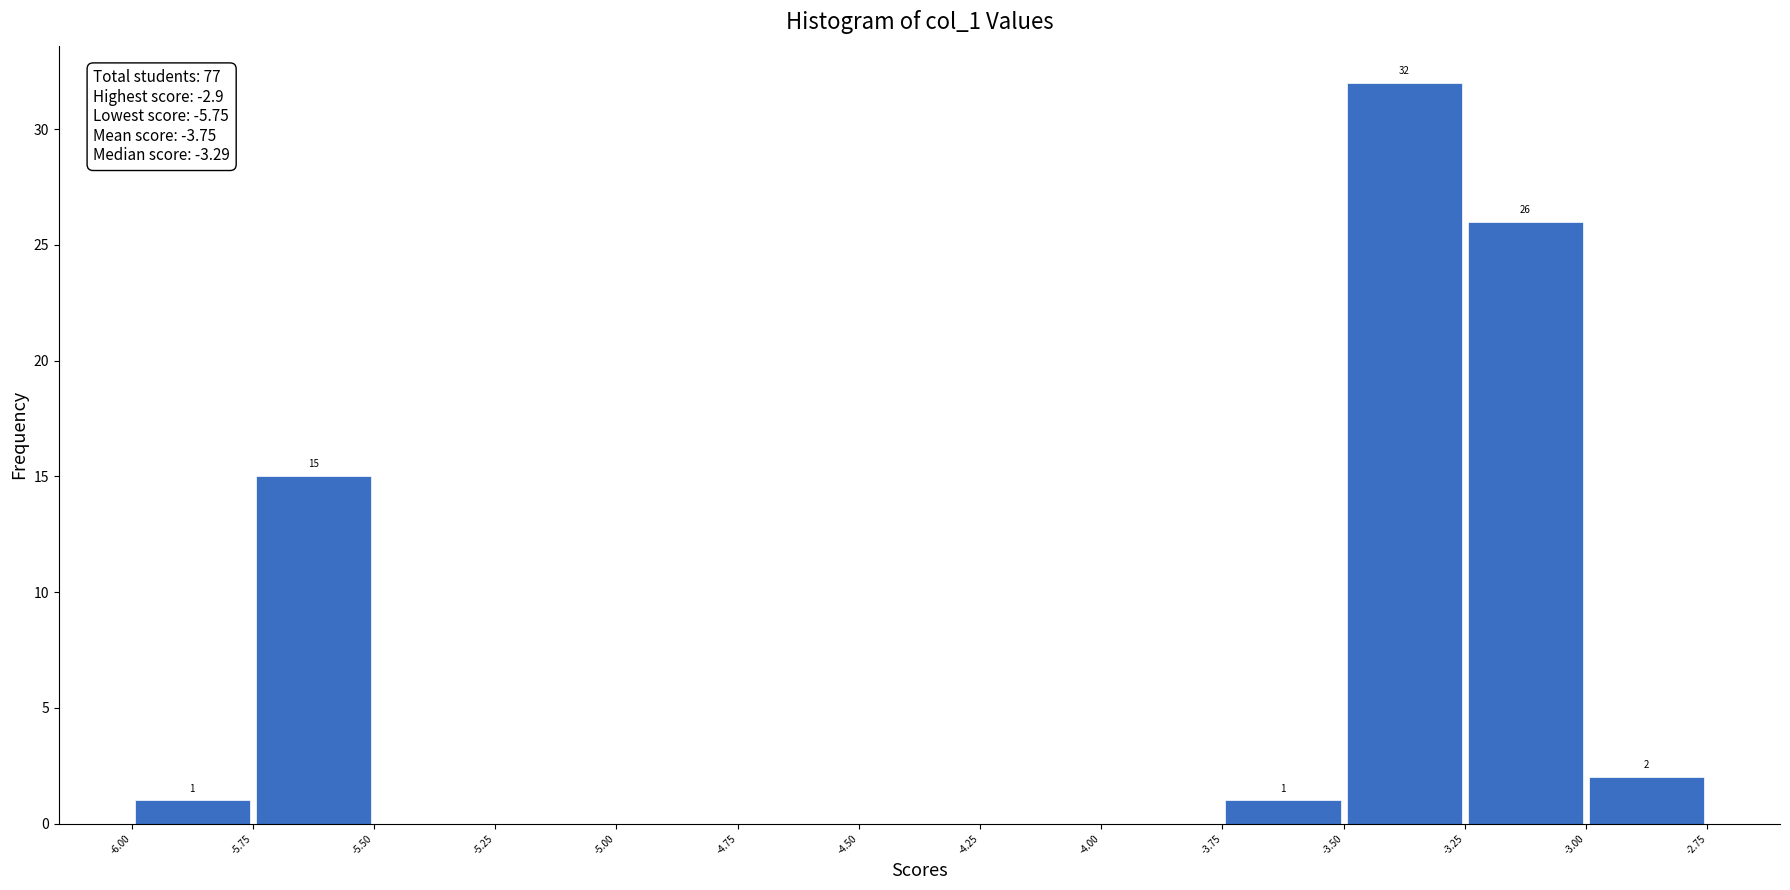

Which range on the x-axis has the tallest bar?

-3.50 to -3.25